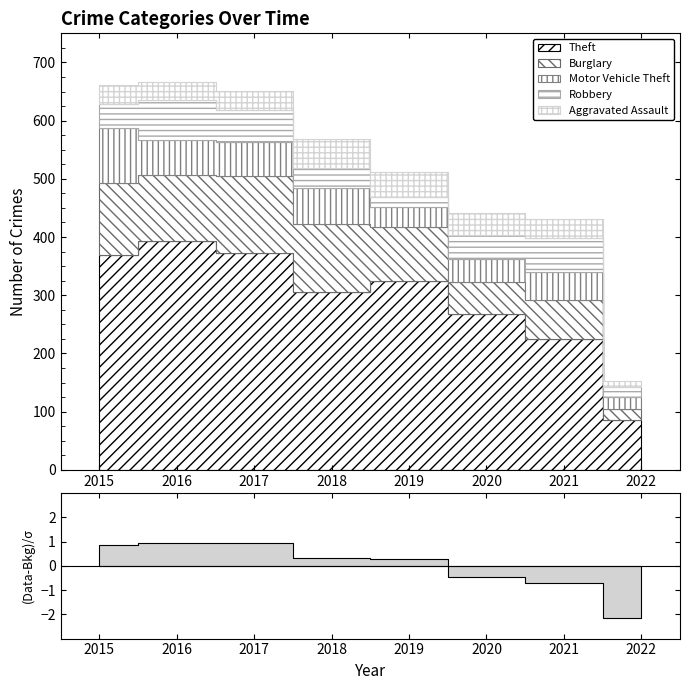

How many data points does each series have?

8